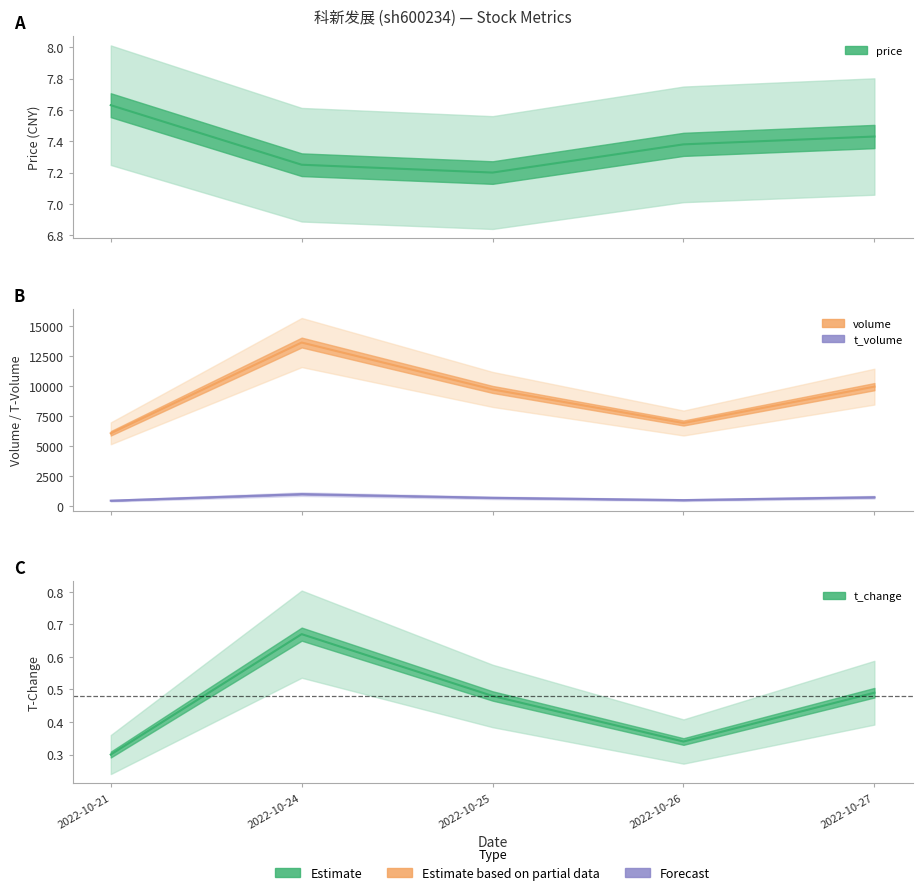

At which category is the sum across all series the highest?

2022-10-24